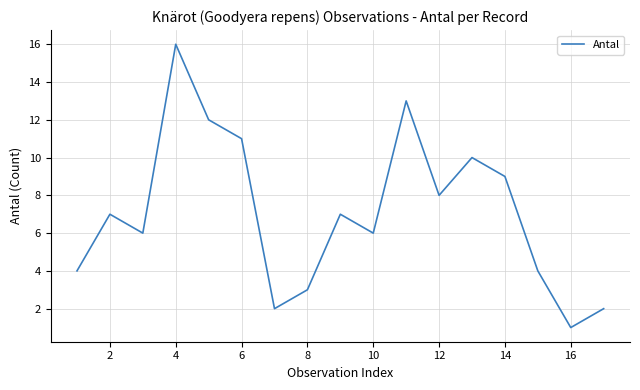

How many interior local valleys (lower than both neighbors) does the data have?

5